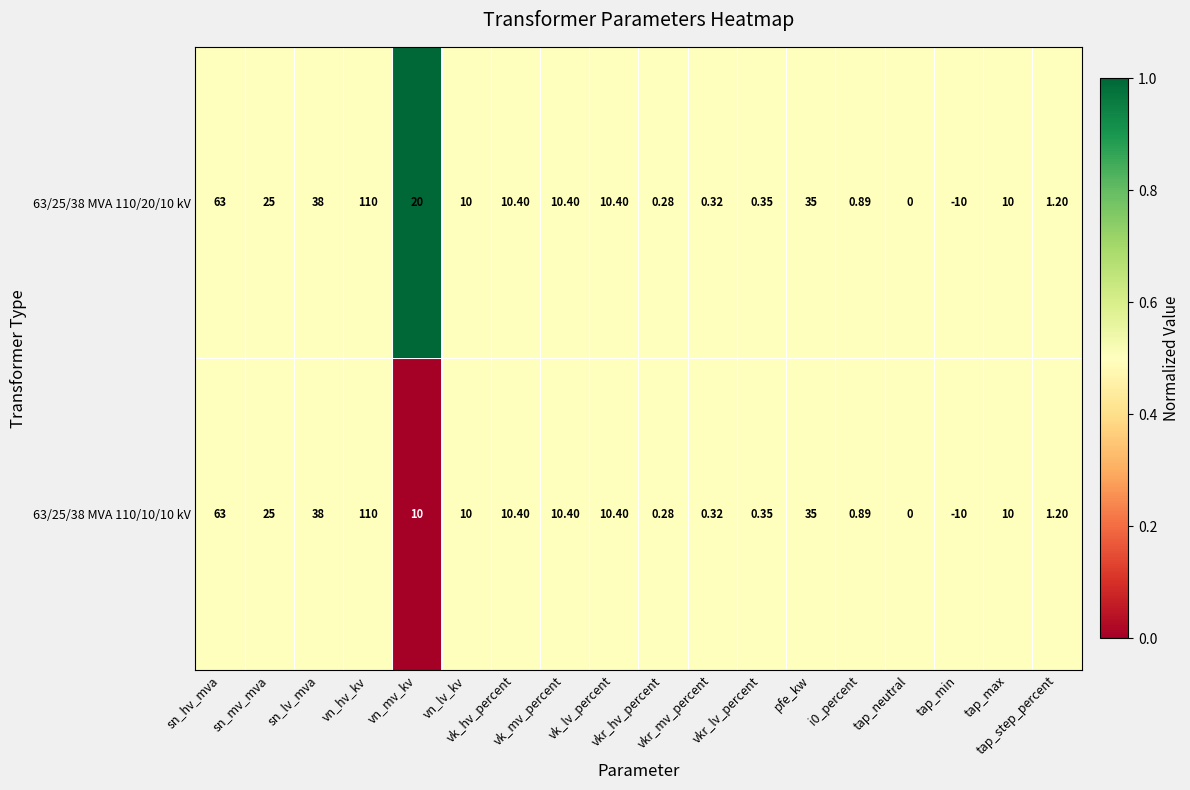

Count the number of data series in this chart.

2